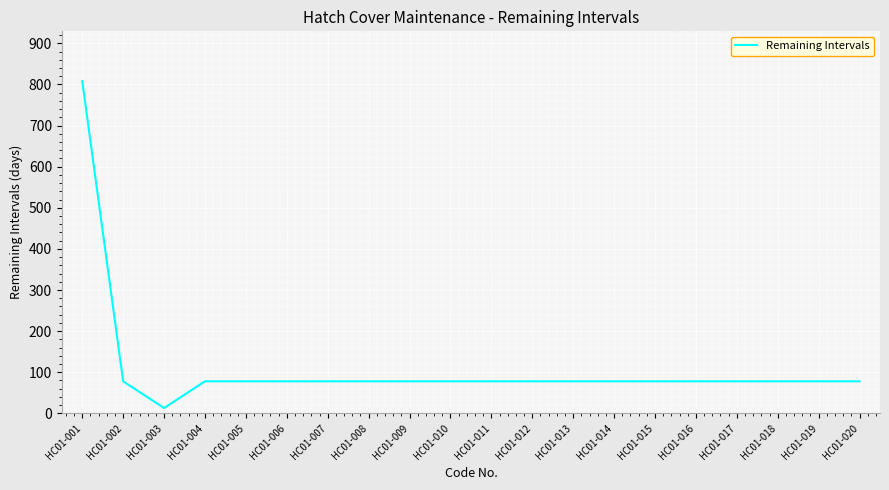

Reading left to right, transcribe all the data shown in this chart.

HC01-001=808	HC01-002=78	HC01-003=13	HC01-004=78	HC01-005=78	HC01-006=78	HC01-007=78	HC01-008=78	HC01-009=78	HC01-010=78	HC01-011=78	HC01-012=78	HC01-013=78	HC01-014=78	HC01-015=78	HC01-016=78	HC01-017=78	HC01-018=78	HC01-019=78	HC01-020=78